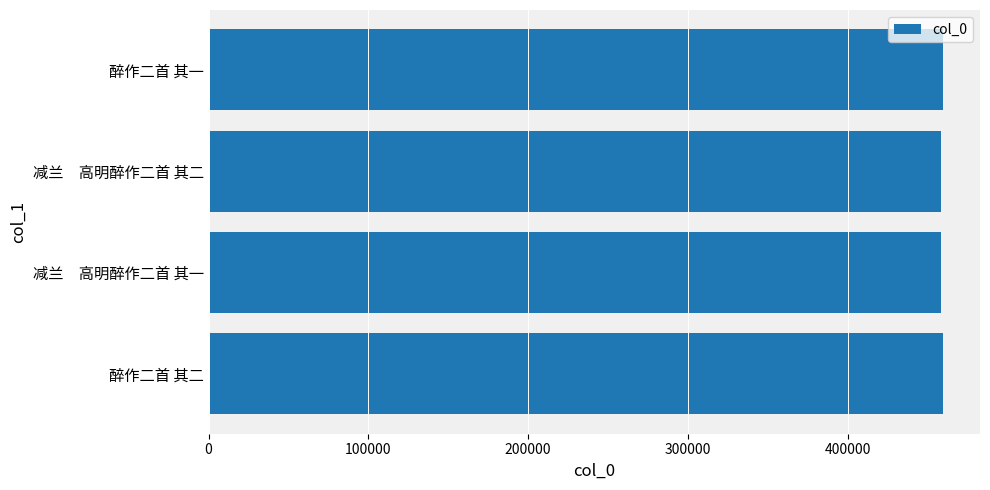

What is the smallest value displayed?

458299